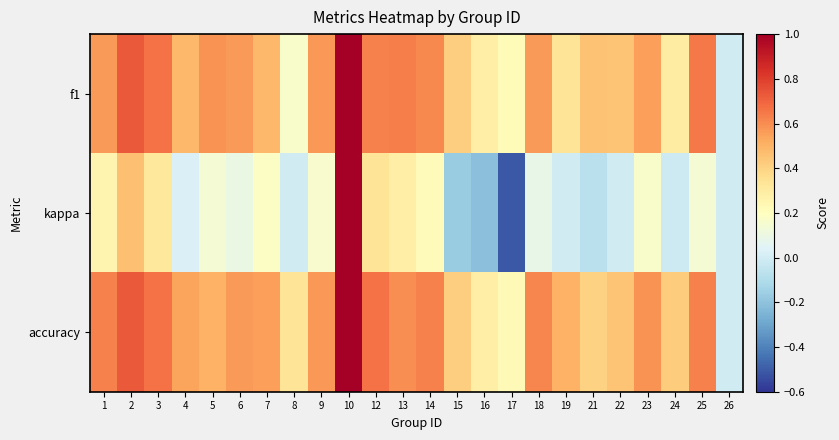

Rank the series by their maximum value, from highest to lowest.

f1, kappa, accuracy